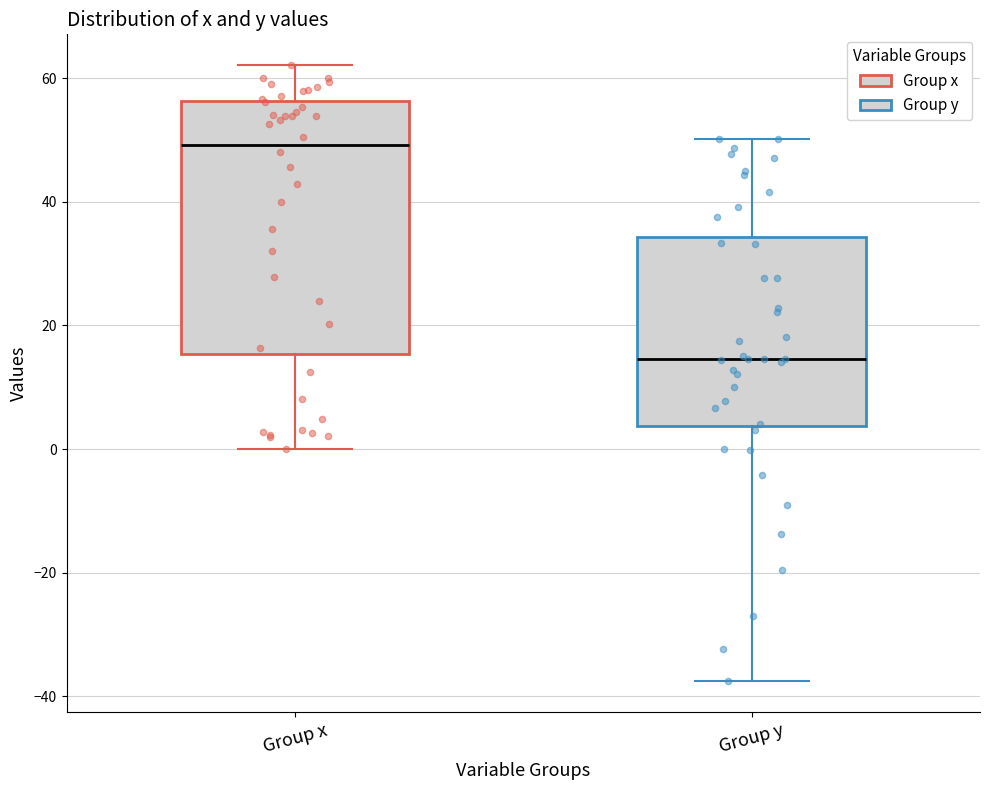

Reading left to right, read every box against the y-axis: the position of its median line, the range the box covers, and the ends of its whiskers. The values are not printed on the chart, so give them approximately, as read against the axis.

Group x: median 50, box 16 to 56, whiskers 0 to 62
Group y: median 14, box 4 to 34, whiskers -38 to 50